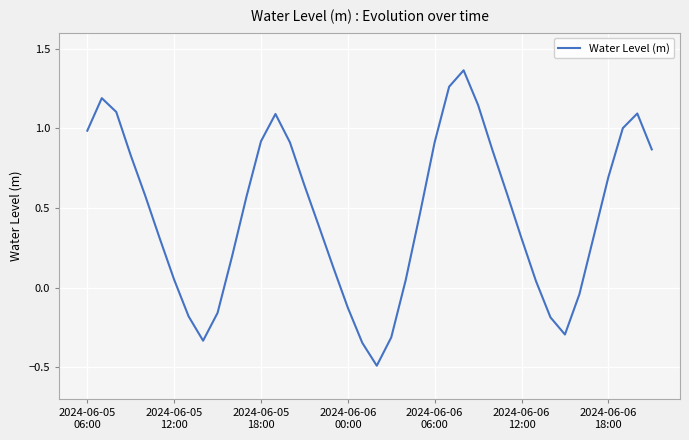

What is the minimum value shown in the chart?

-0.5